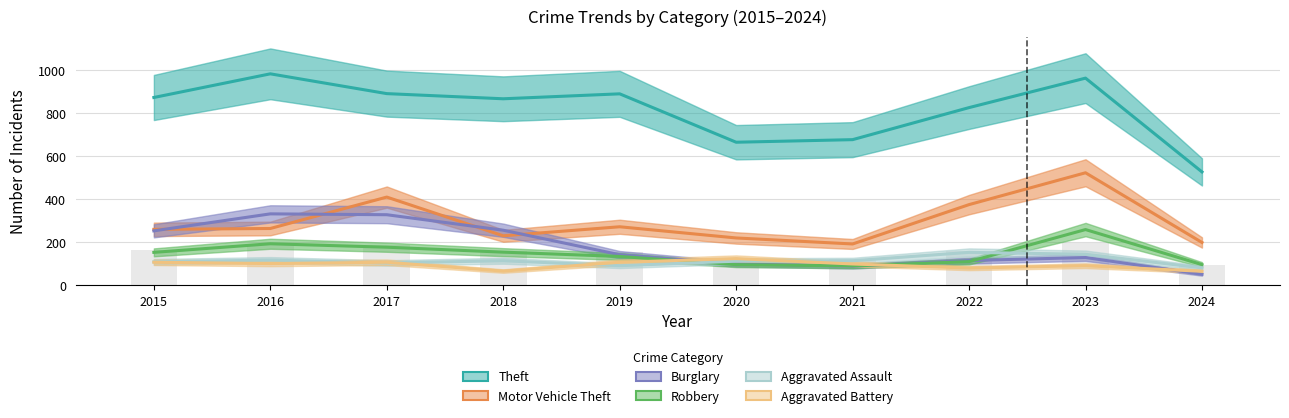

Is the value of Aggravated Assault at 2023 greater than the value of Aggravated Battery at 2017?

Yes